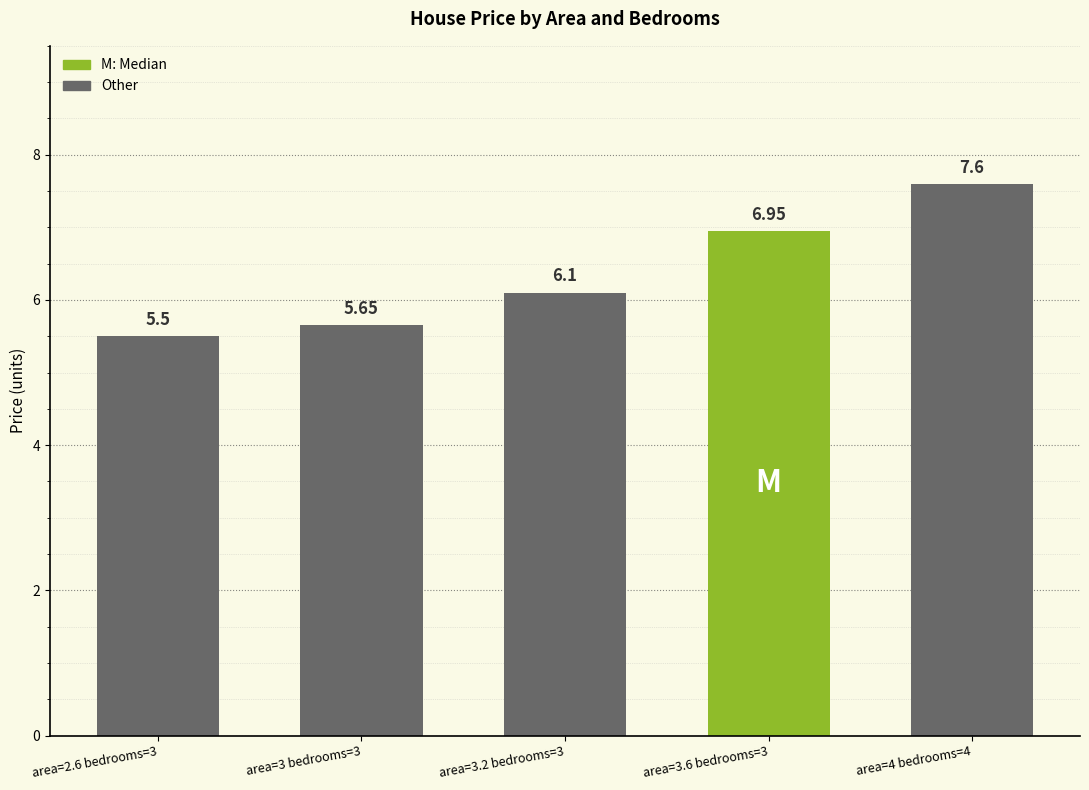

The value at area=4 bedrooms=4 is 7.6. True or false?

True